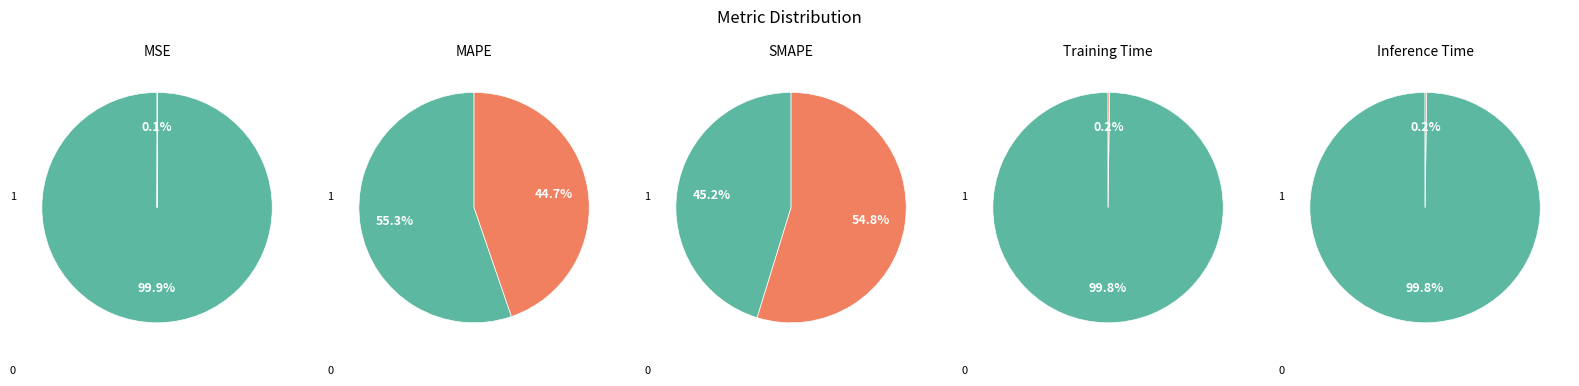

To the nearest percent, what is the combined percentage of SMAPE and Inference Time?

55%